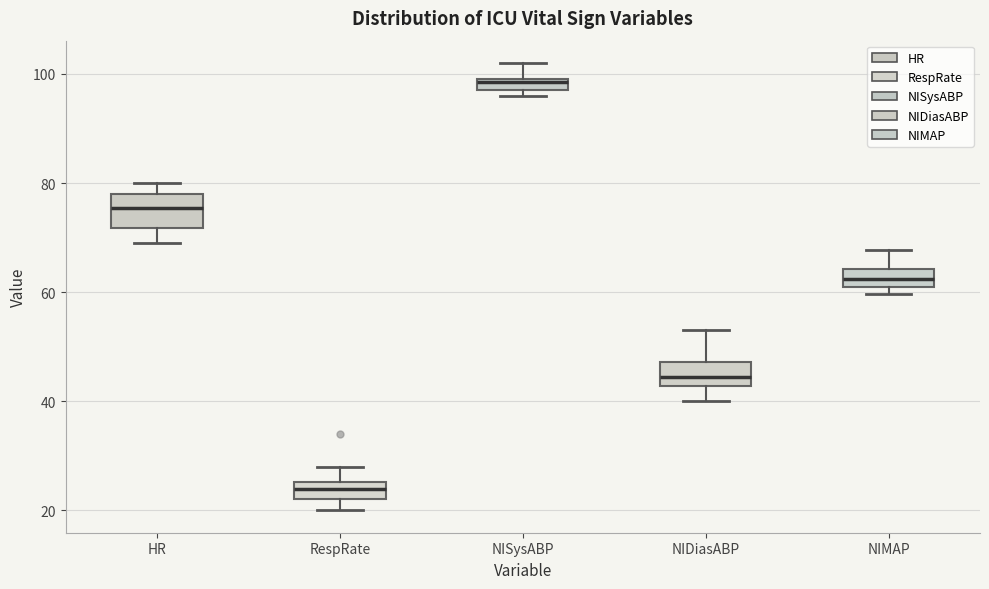

Which box has the highest median line?

NISysABP